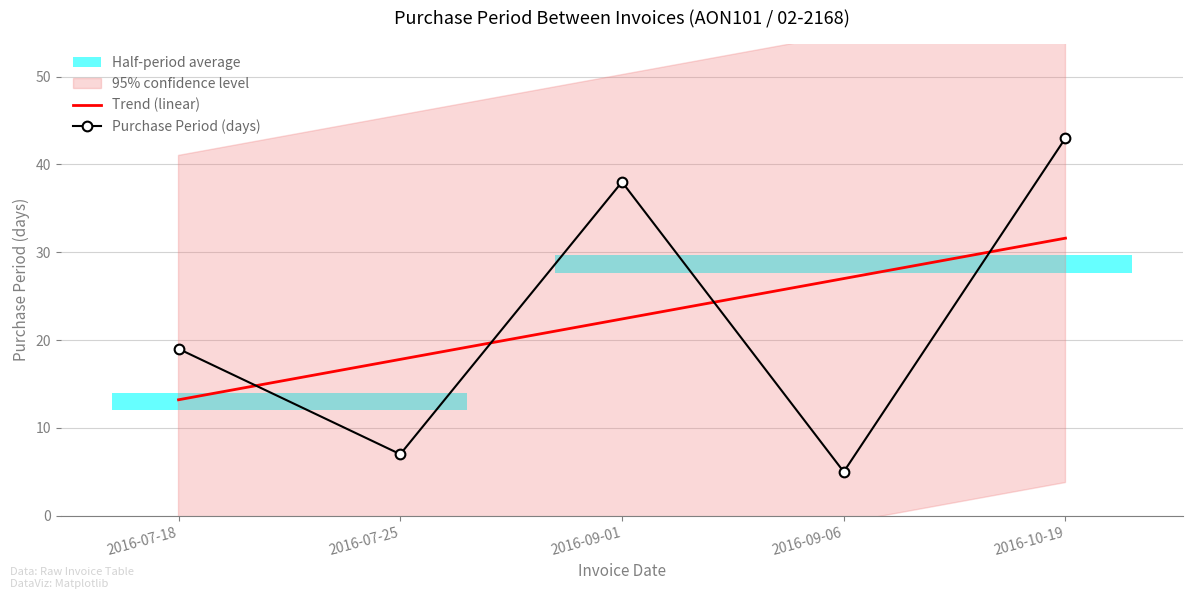

How many data points does each series have?

5